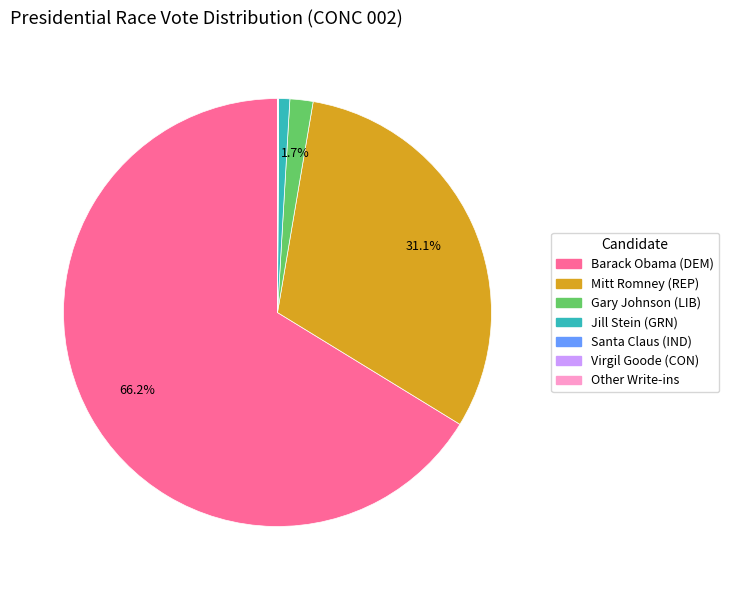

To the nearest percent, what is the average slice percentage?

14%